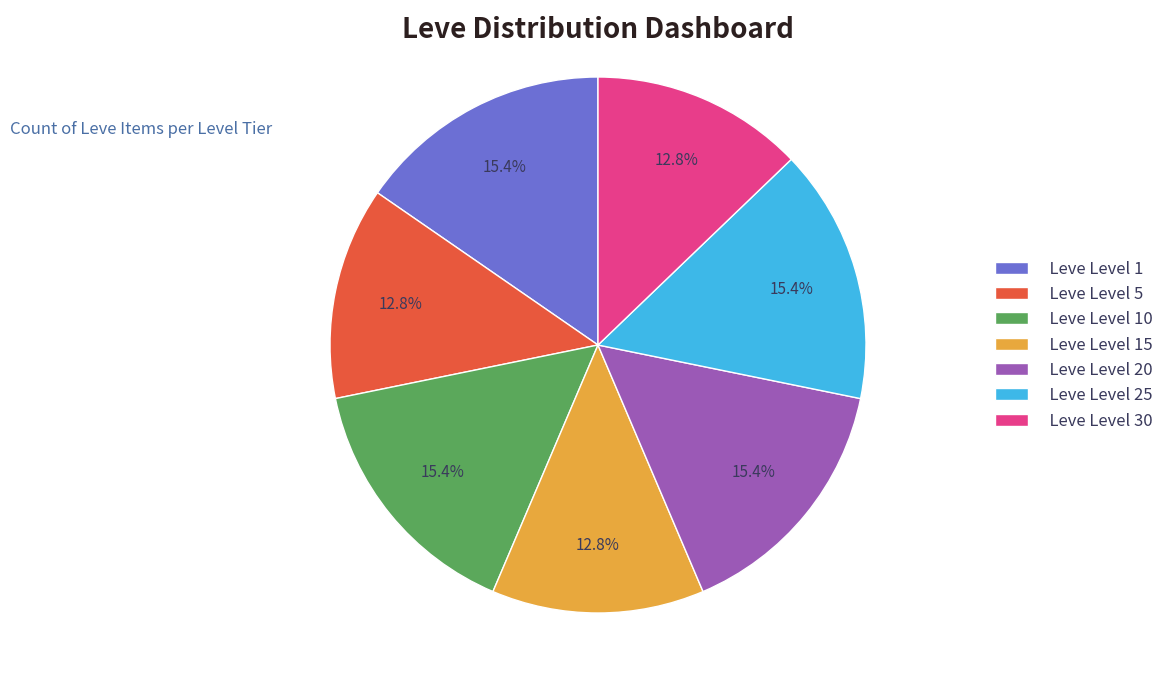

Do Leve Level 5 and Leve Level 25 together represent more than half of the pie?

No